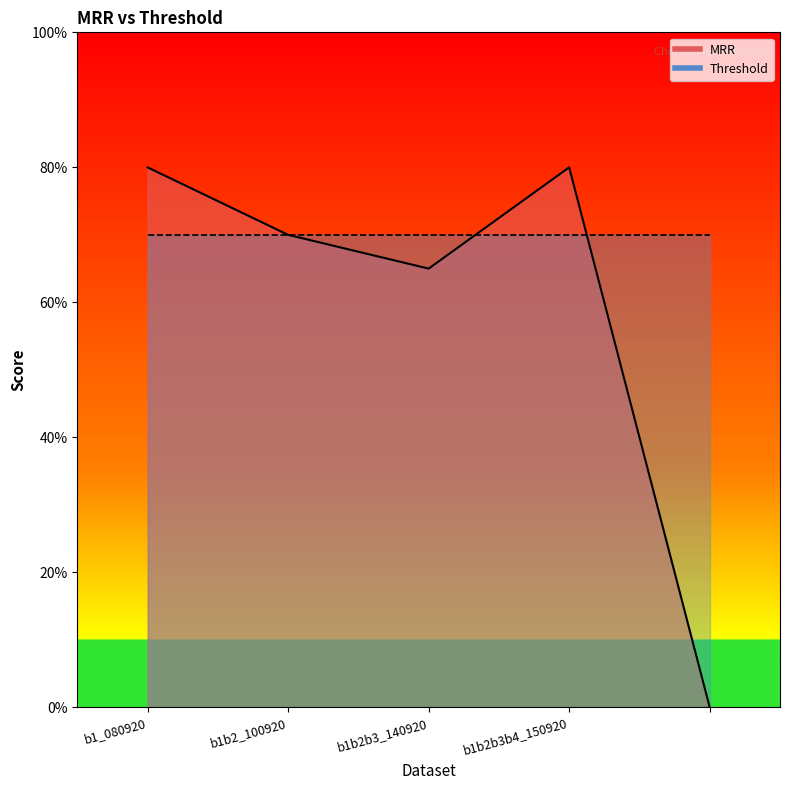

The chart shows a value of 0.3 at b1_080920. True or false?

False